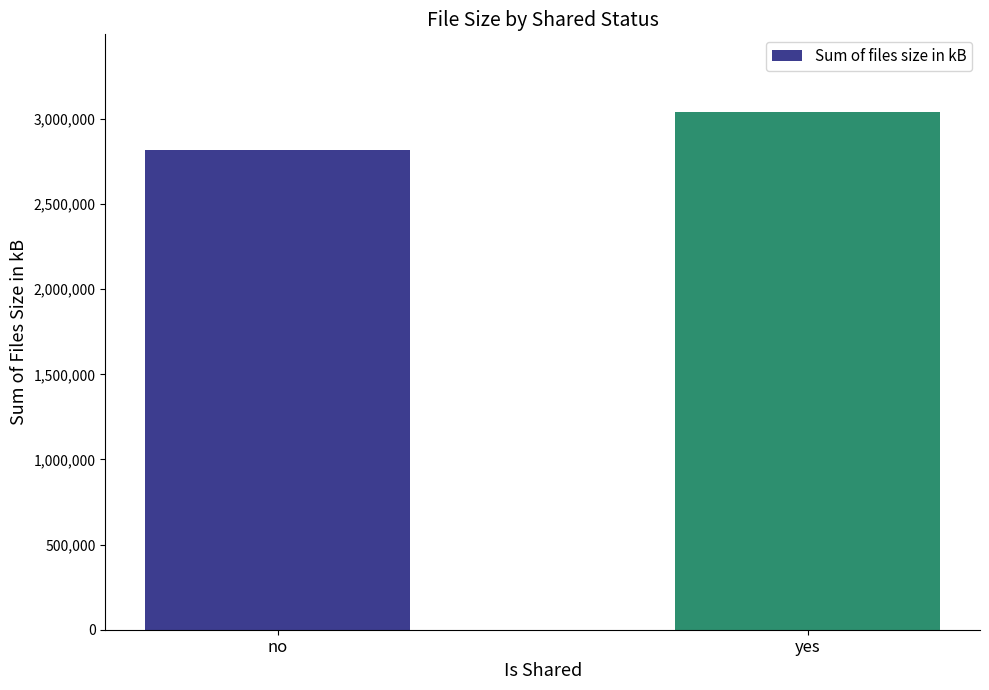

What is the difference between the maximum and minimum values?

224994